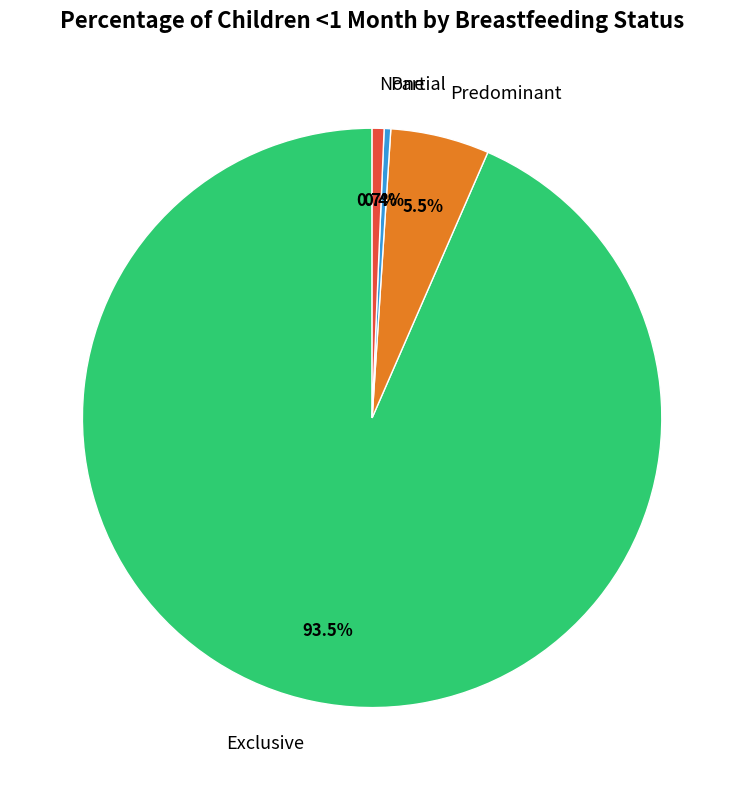

To the nearest percent, what is the combined percentage of Predominant and None?

6%